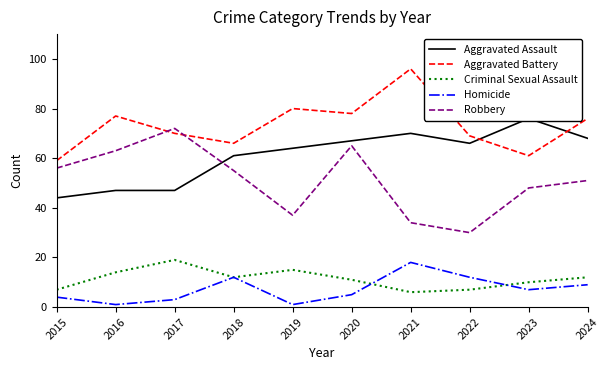

Reading right to left, extract all data points from this chart.

Aggravated Assault: 68	76	66	70	67	64	61	47	47	44
Aggravated Battery: 76	61	69	96	78	80	66	70	77	59
Criminal Sexual Assault: 12	10	7	6	11	15	12	19	14	7
Homicide: 9	7	12	18	5	1	12	3	1	4
Robbery: 51	48	30	34	65	37	55	72	63	56